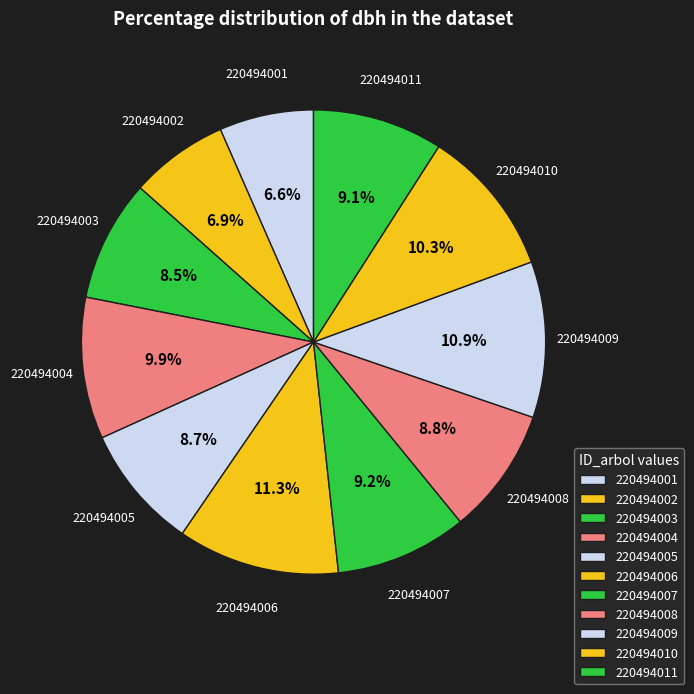

How many segments does this pie chart have?

11